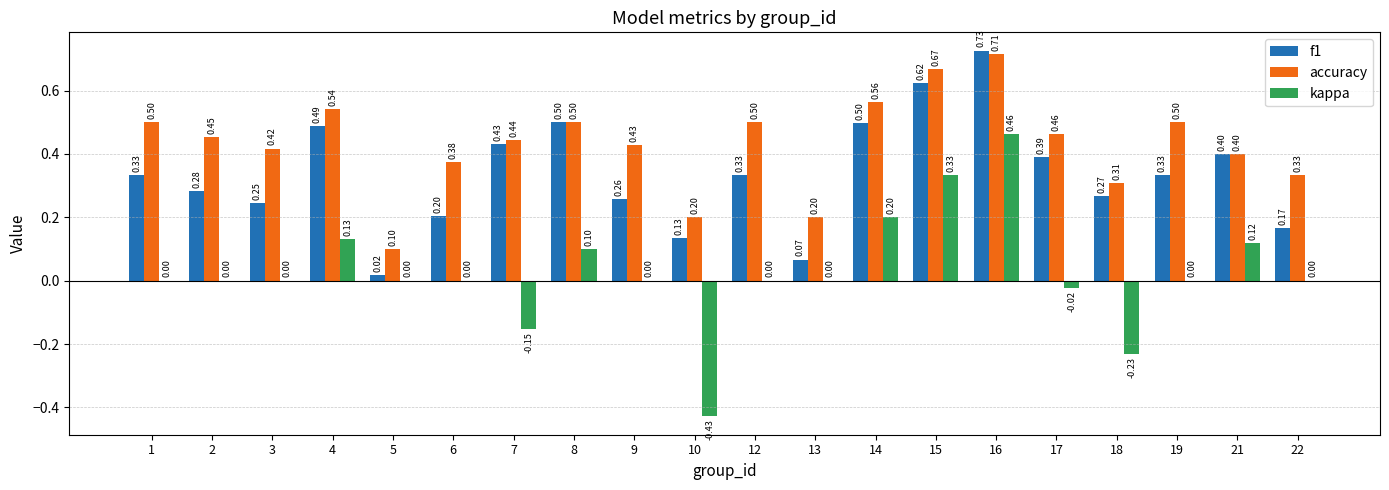

What is the sum of all accuracy values?

8.6